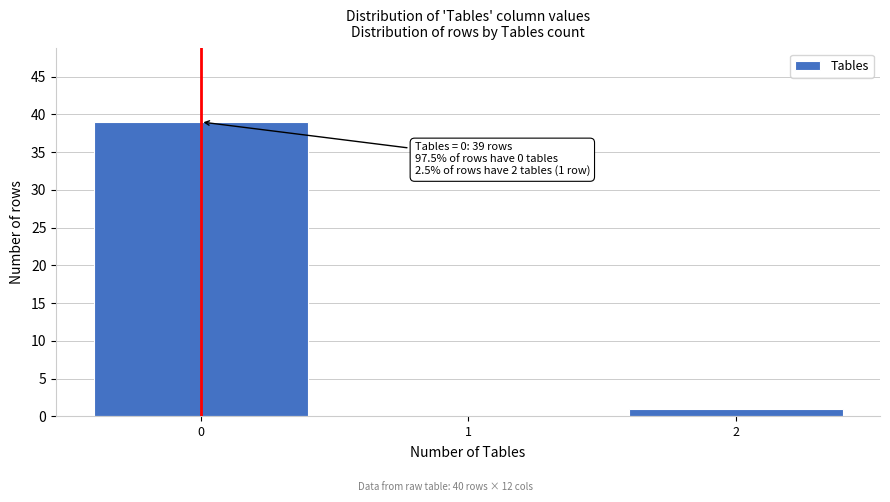

Reading right to left, what are all the values shown in this chart?

2=1	1=0	0=39